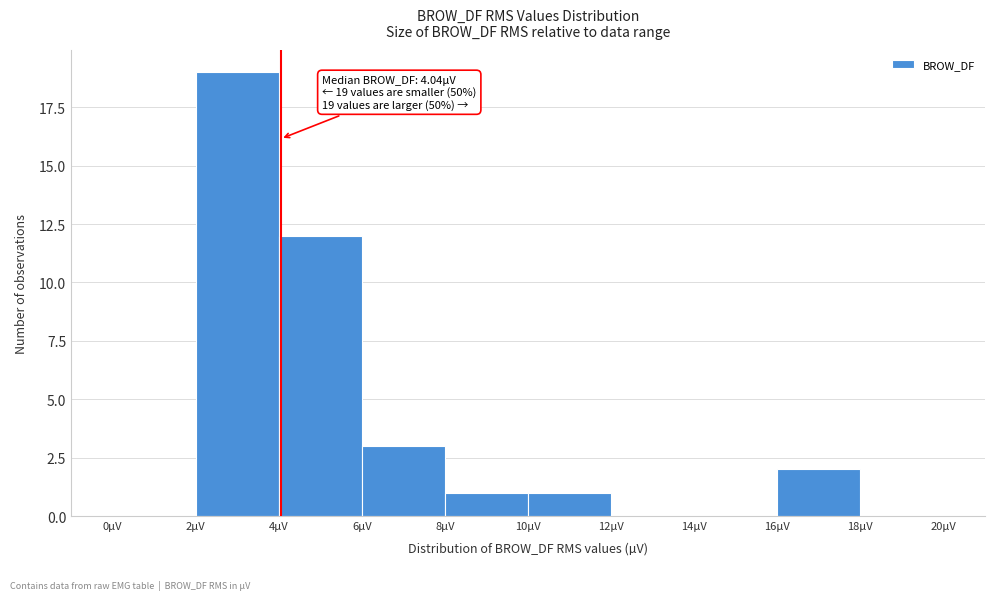

Over which range of the x-axis is the bar tallest?

2 to 4